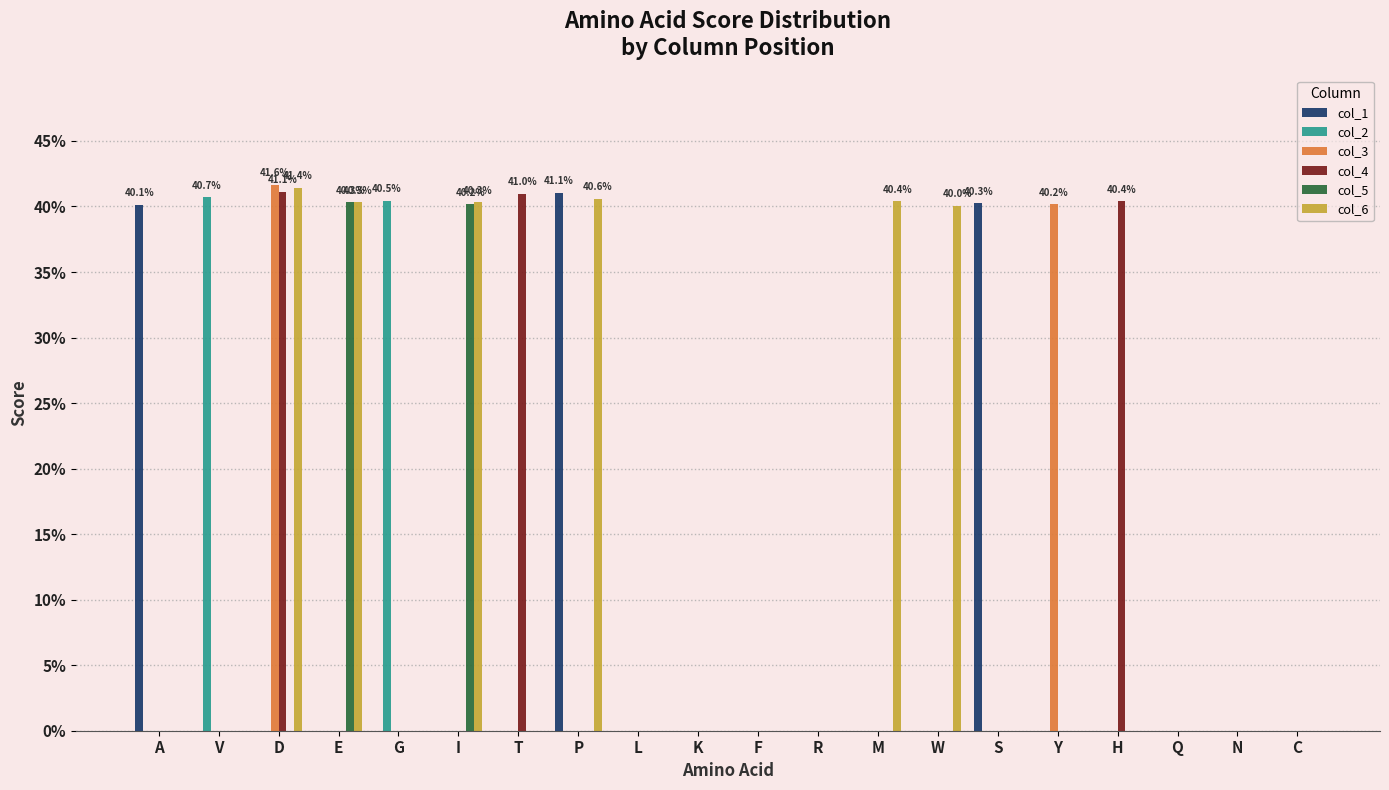

Count the col_4 values in the range 0 to 1.

20